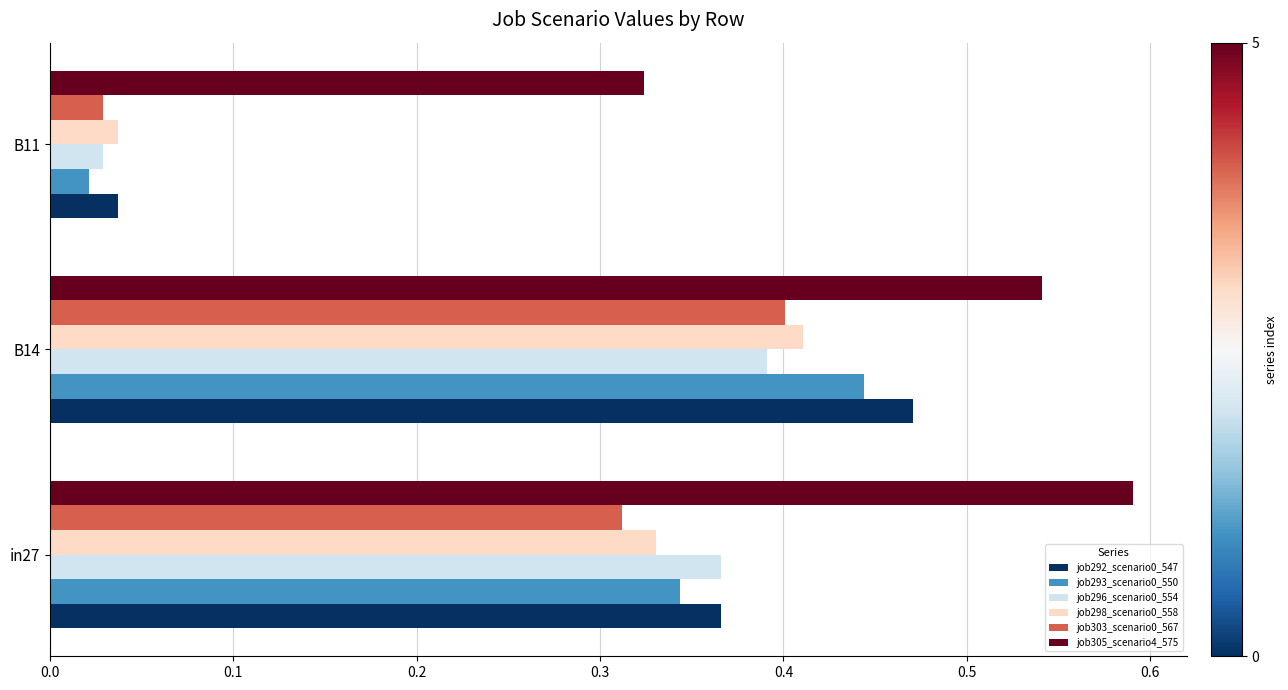

What is the sum of all job298_scenario0_558 values?

0.8